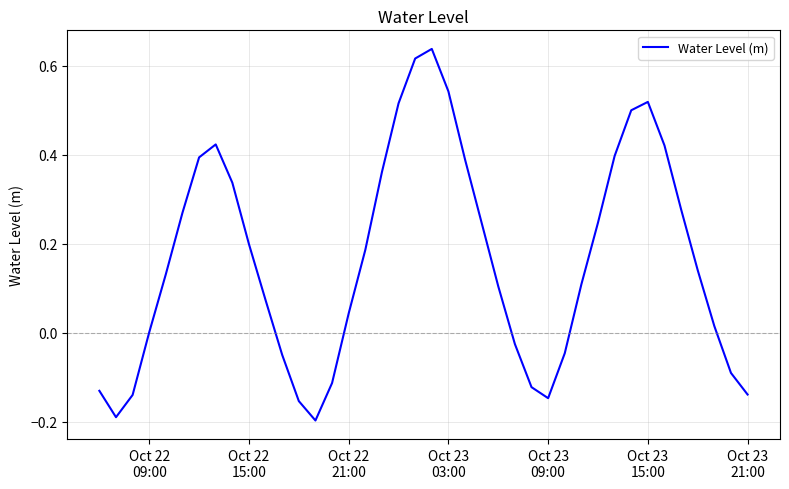

True or false: there are more than 2 points higher than both neighbors.

True